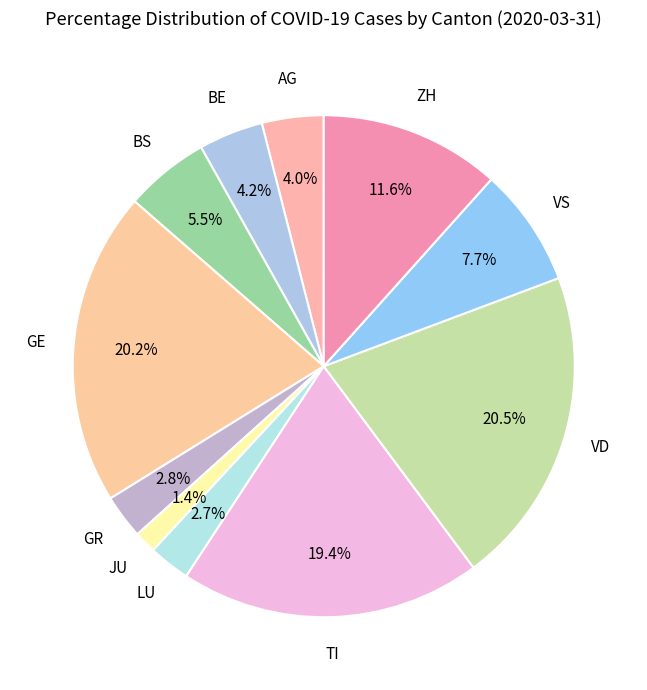

Count the number of slices in the pie.

11